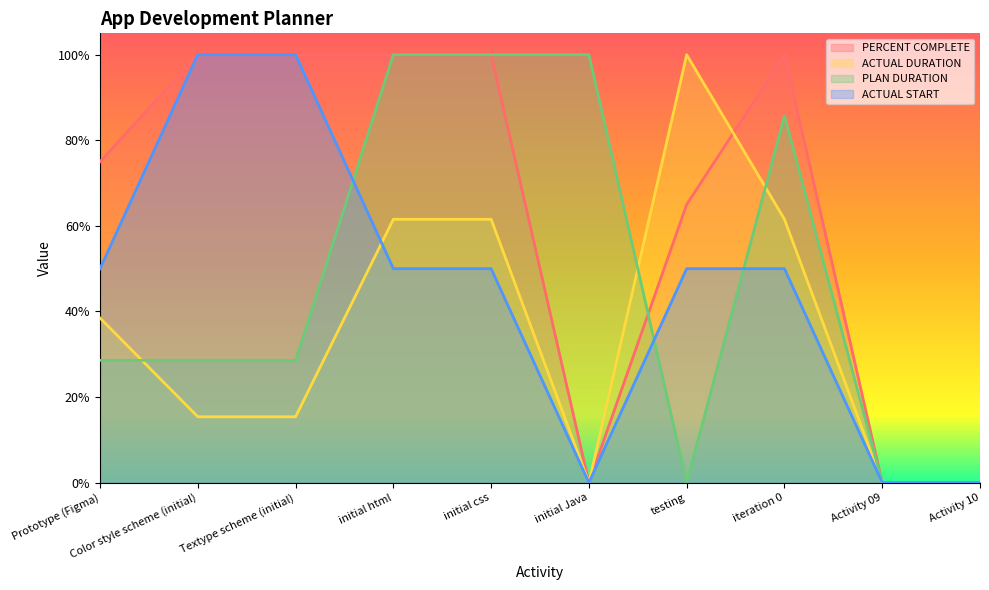

How many categories are shown in the chart?

10